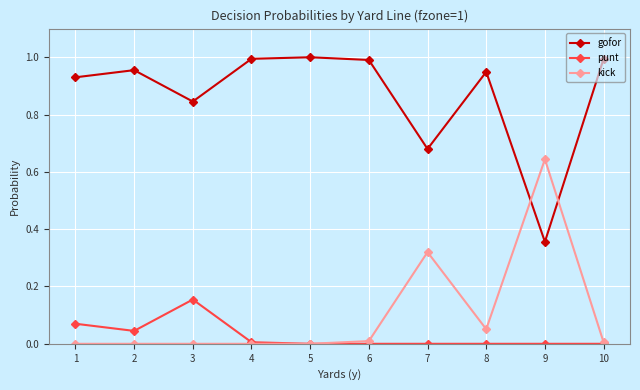

Where do kick and gofor first cross each other?

8 and 9